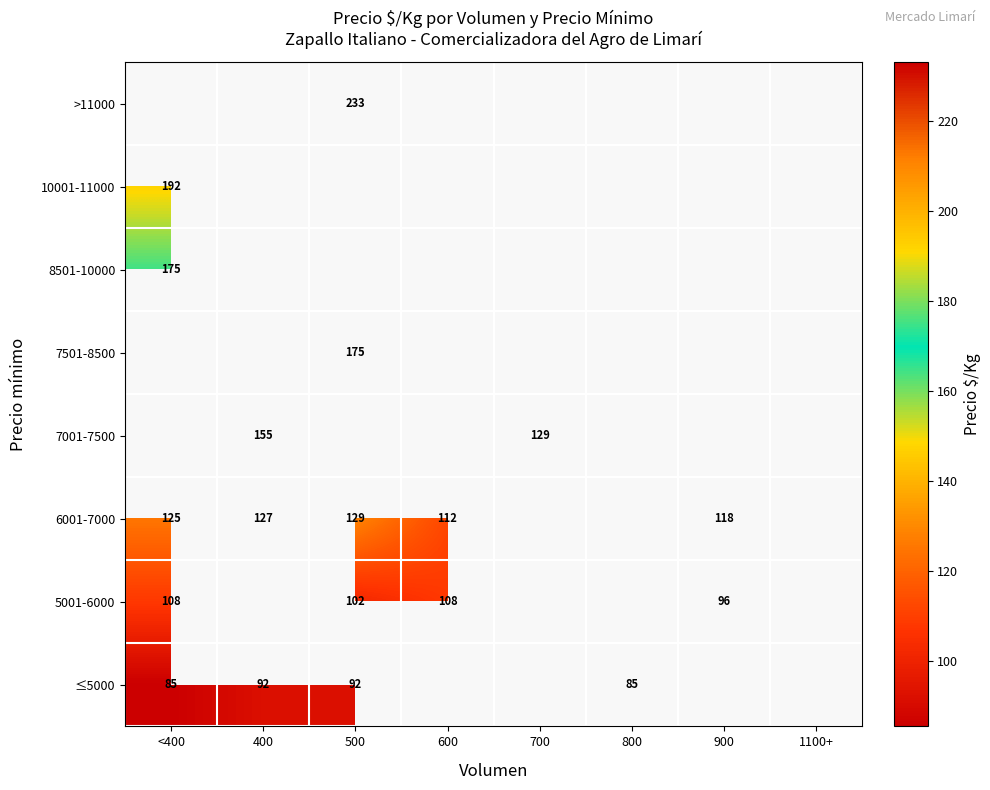

The value of 10001-11000 at <400 is 192.0. True or false?

True